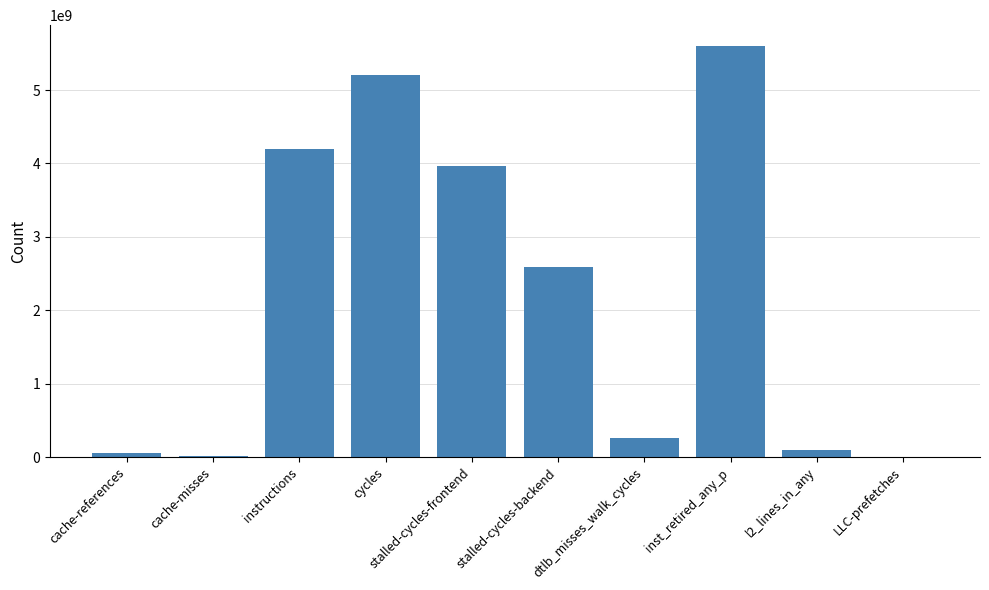

What is the ratio of the value at stalled-cycles-backend to the value at dtlb_misses_walk_cycles?

10.0